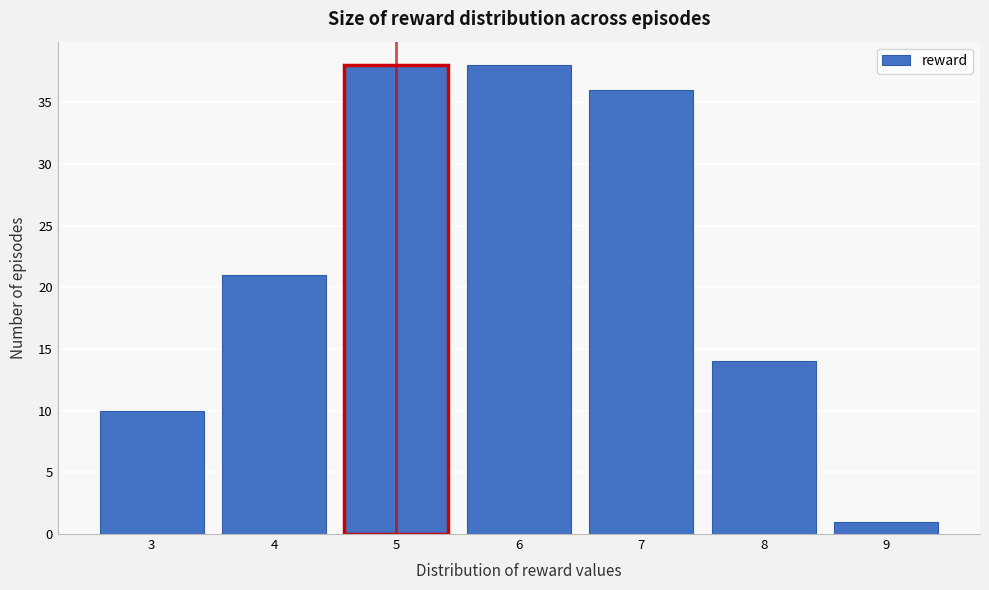

Reading left to right, transcribe this chart: for each bar, give the range it covers on the x-axis and its height. The values are not printed on the chart, so give them approximately, as read against the axis.

2.5 to 3.5: 10
3.5 to 4.5: 21
4.5 to 5.5: 38
5.5 to 6.5: 38
6.5 to 7.5: 36
7.5 to 8.5: 14
8.5 to 9.5: 1